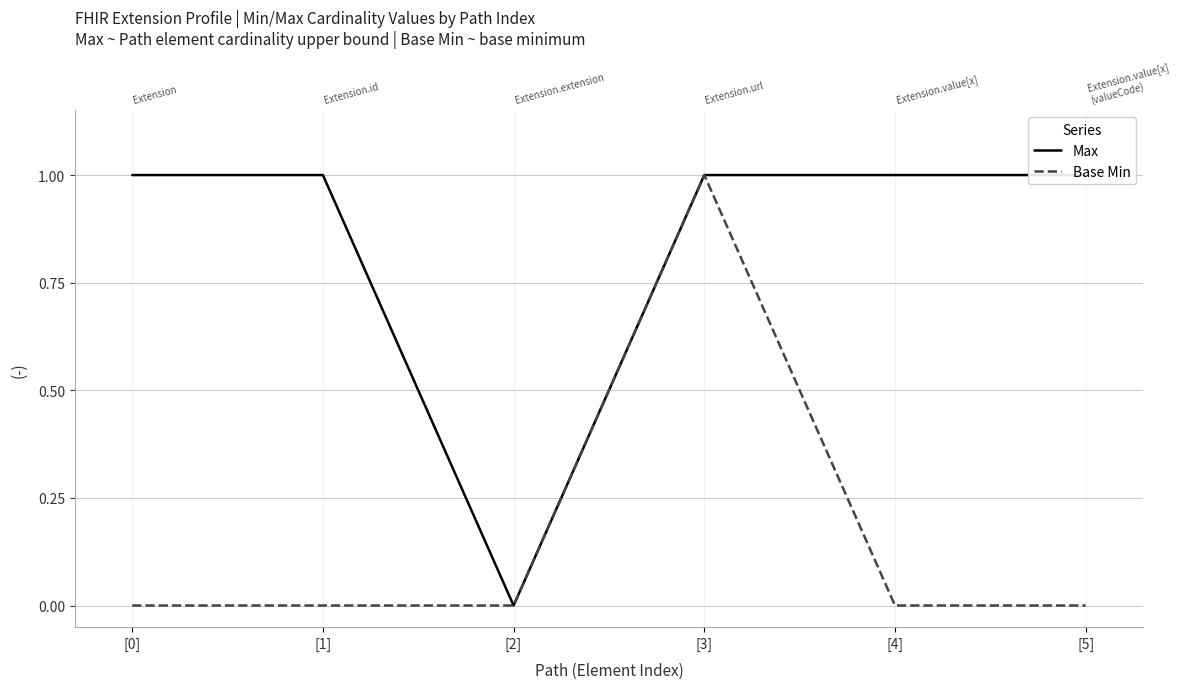

Is it true that Max equals 2 at [4]?

False